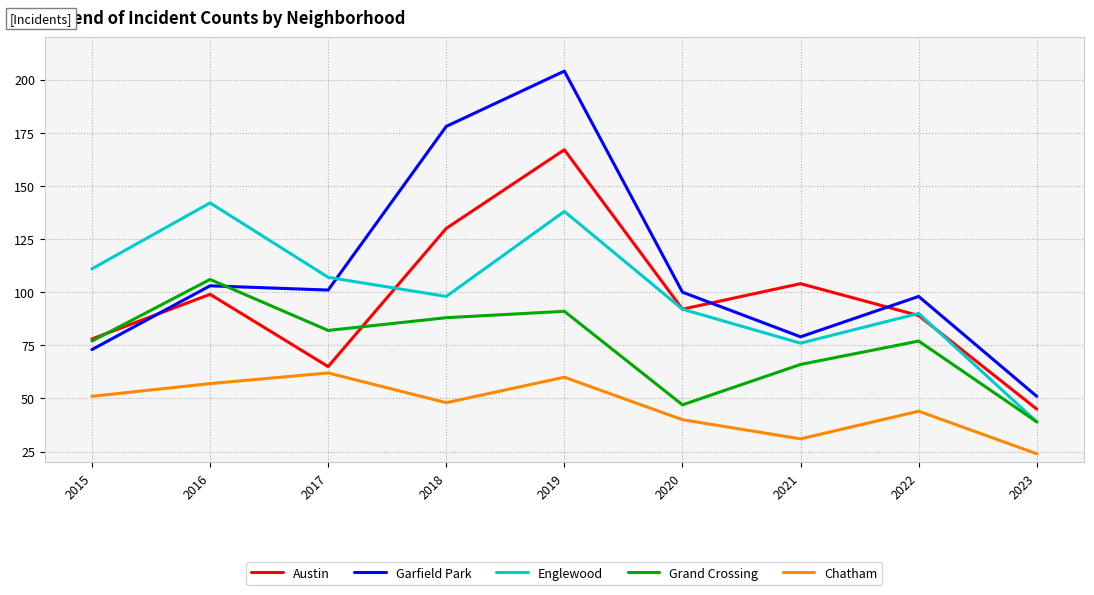

Which series has the widest spread of values?

Garfield Park